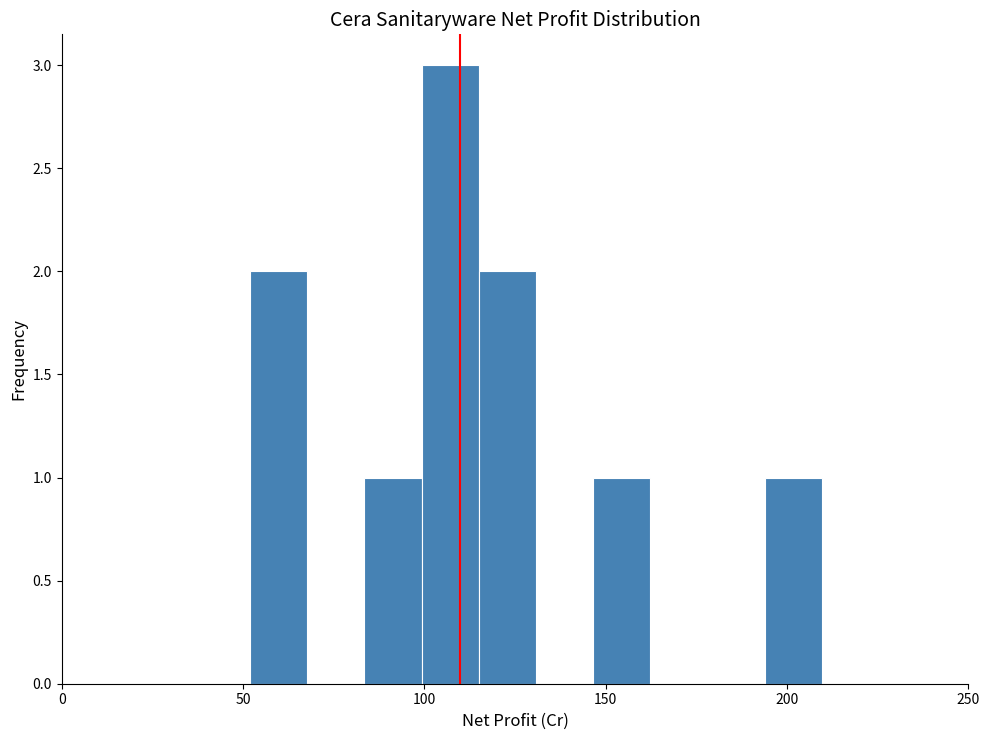

Read against the x-axis, roughly where is the centre of the tallest bar?

105